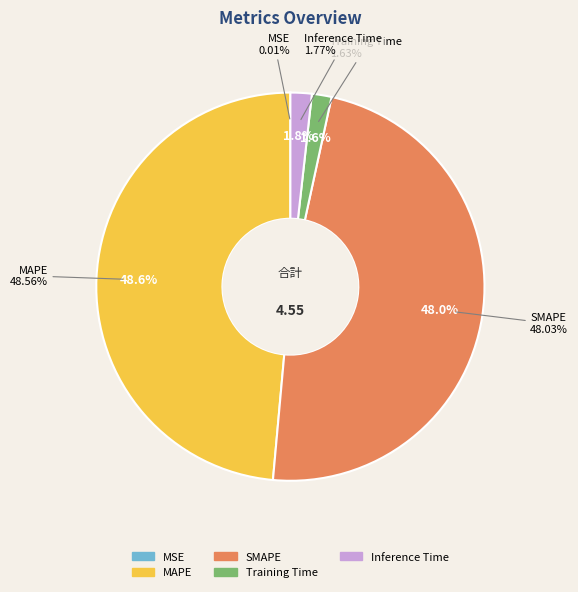

Which slice is the largest?

MAPE